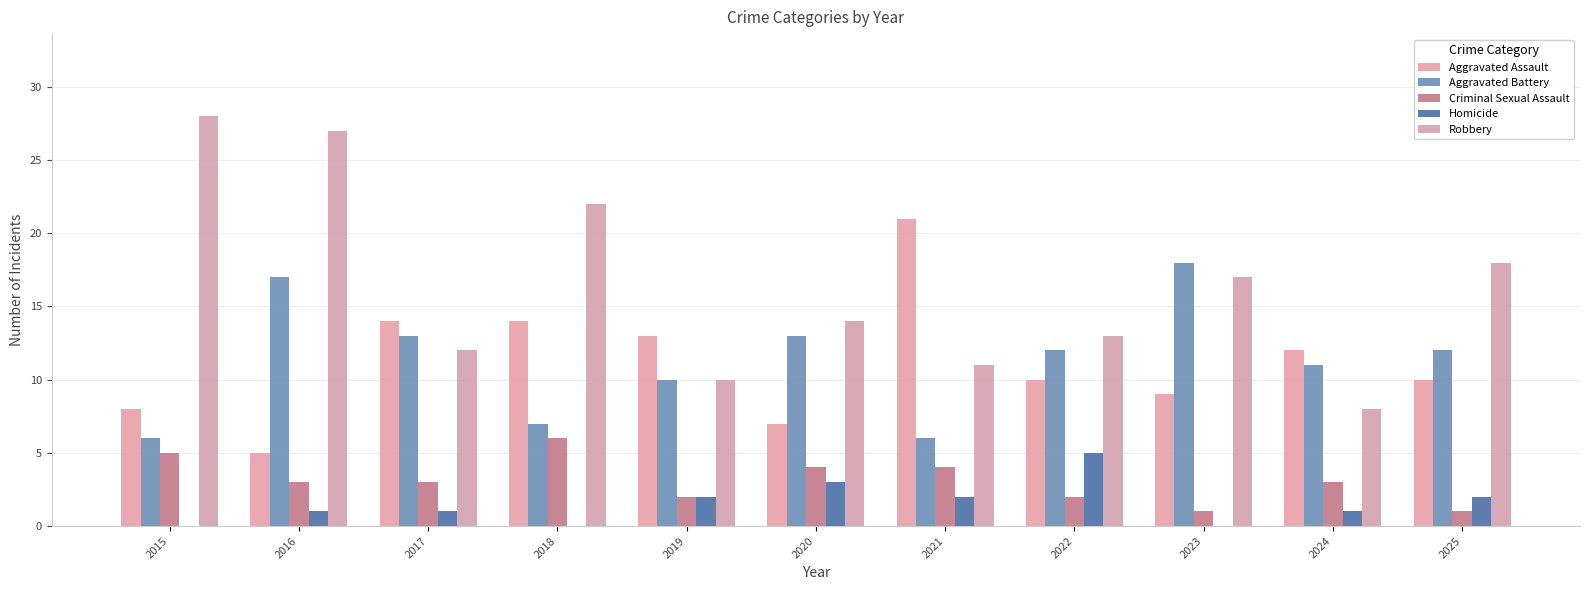

Are the bars grouped side by side (vs. stacked)?

Yes